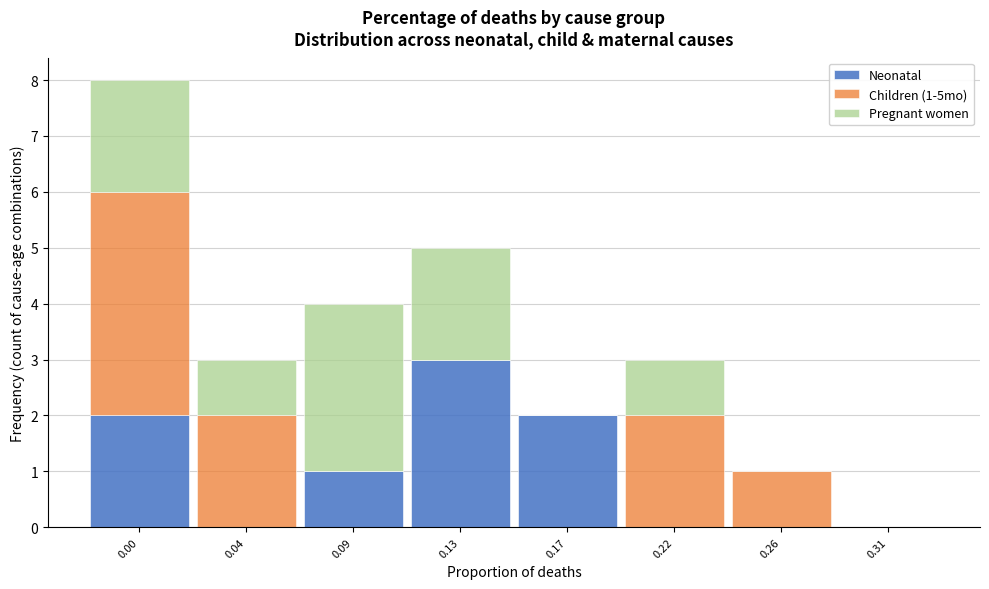

Reading right to left, transcribe the values for Neonatal.

0.31=0	0.26=0	0.22=0	0.17=2	0.13=3	0.09=1	0.04=0	0.00=2